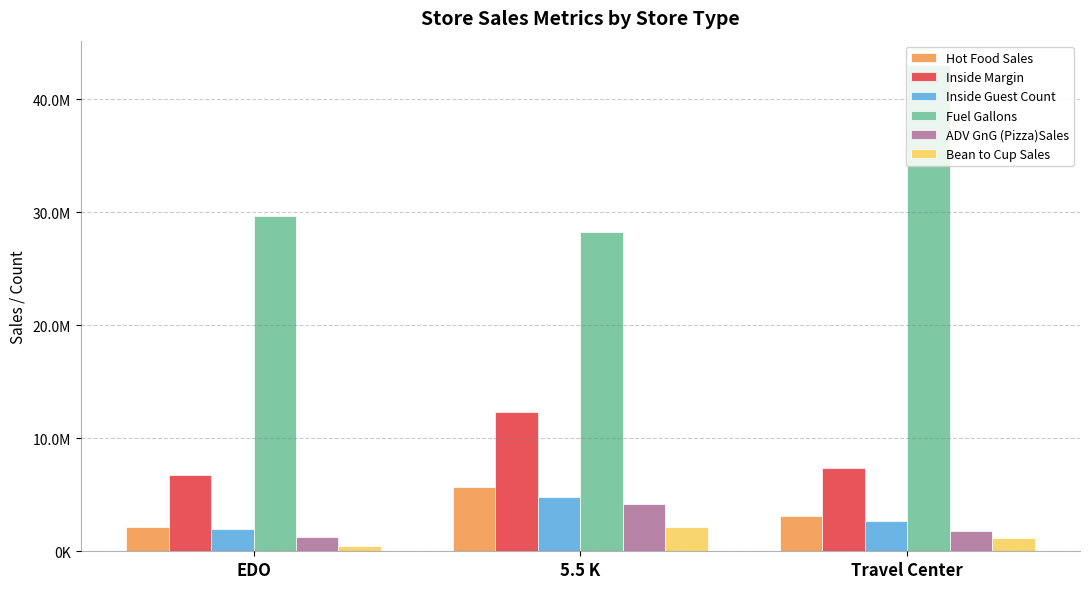

Rank the categories by Hot Food Sales value from highest to lowest.

5.5 K, Travel Center, EDO